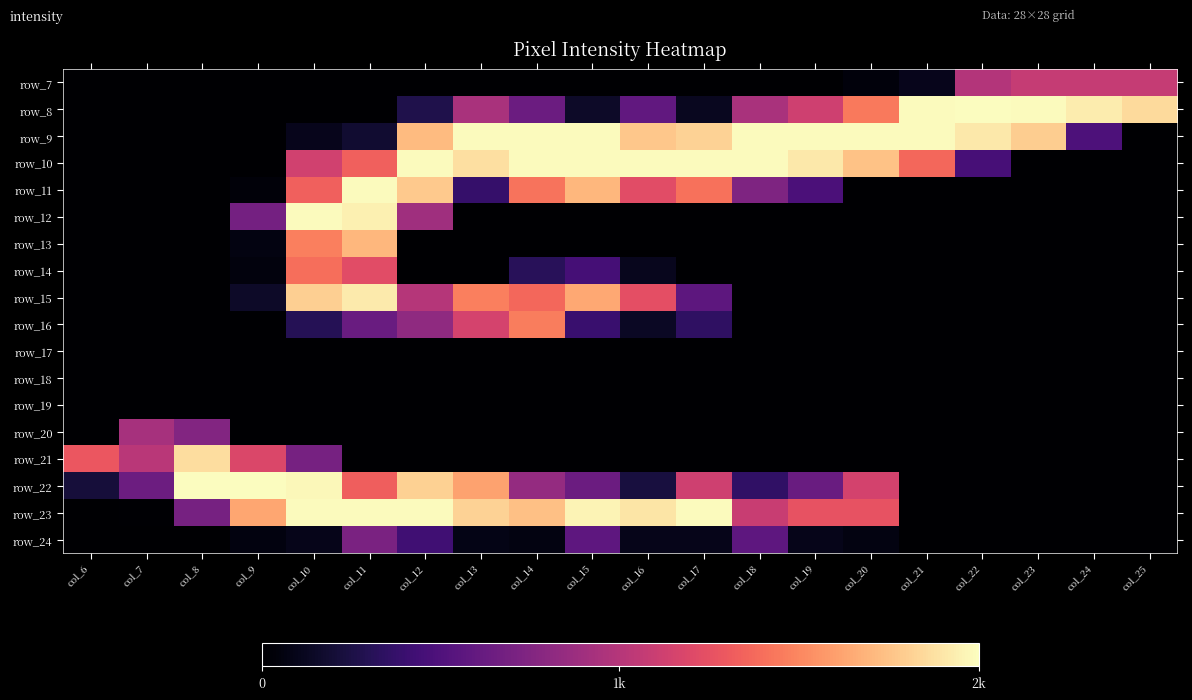

Is the value of row_15 at col_22 greater than the value of row_12 at col_14?

No